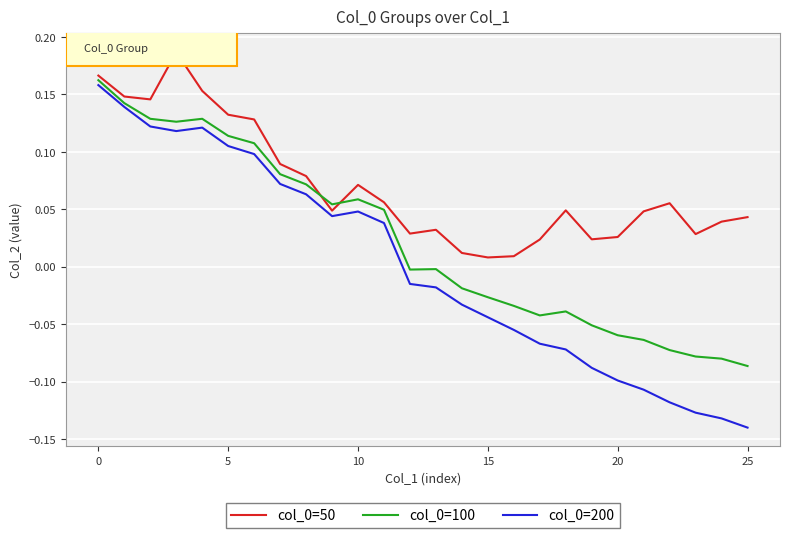

At which category does the chart reach its minimum across all series?

25